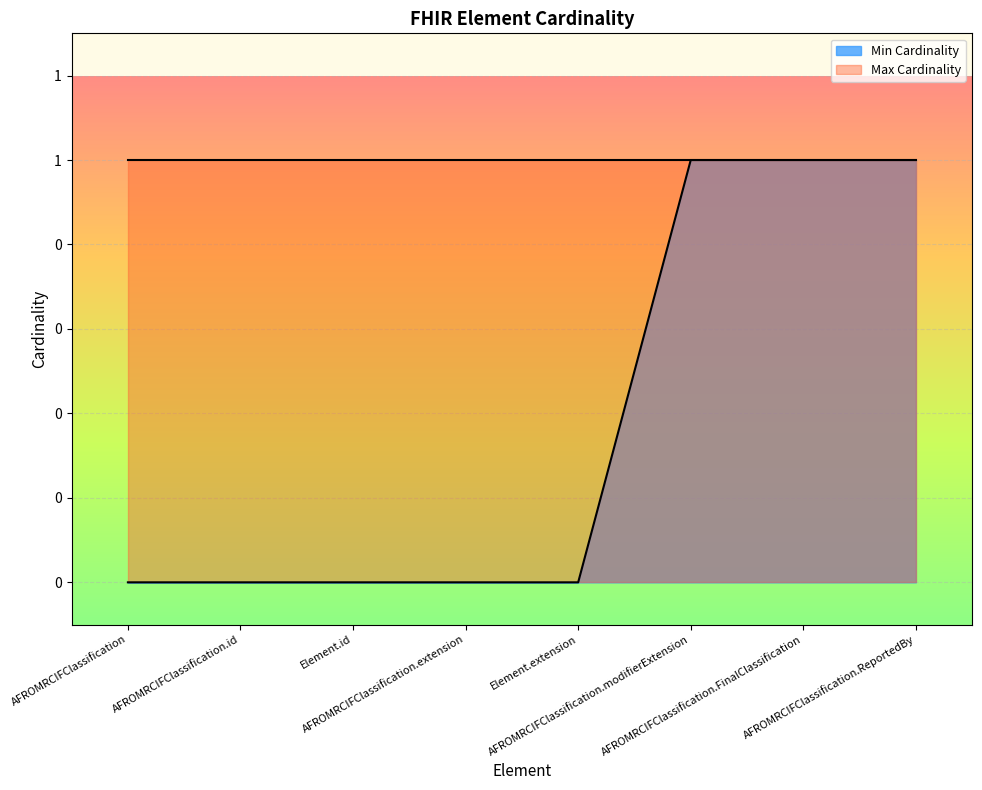

Reading left to right, what are all the values shown in this chart?

0	0	0	0	0	1	1	1